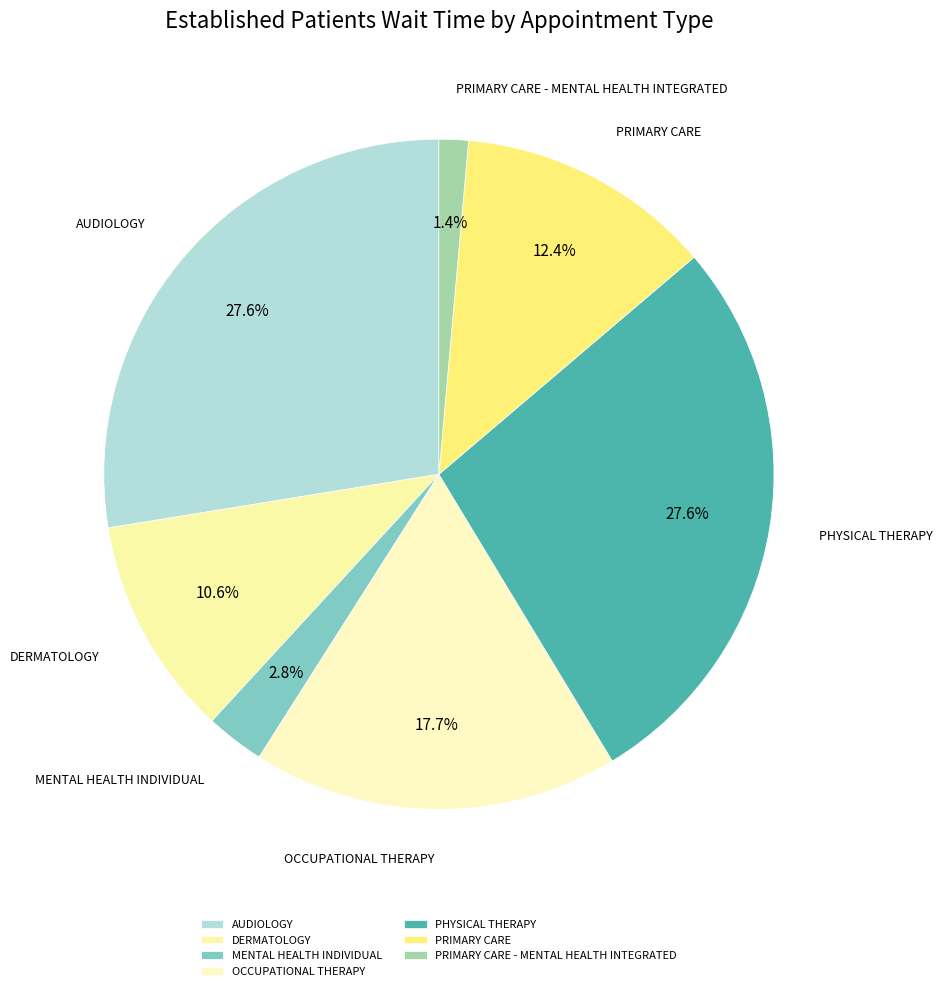

What is the ratio of the value at OCCUPATIONAL THERAPY to the value at DERMATOLOGY?

1.7